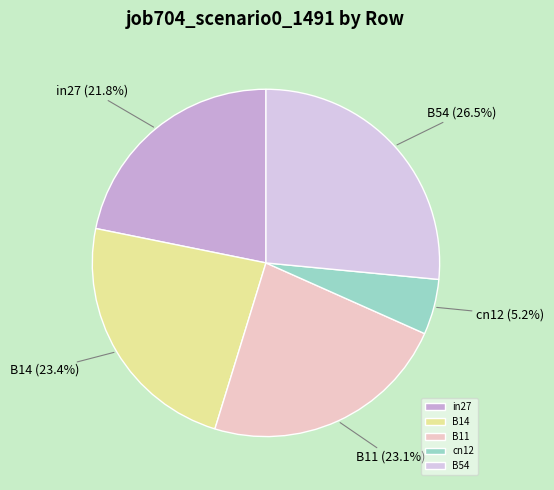

Is there any slice that represents more than half of the pie?

No